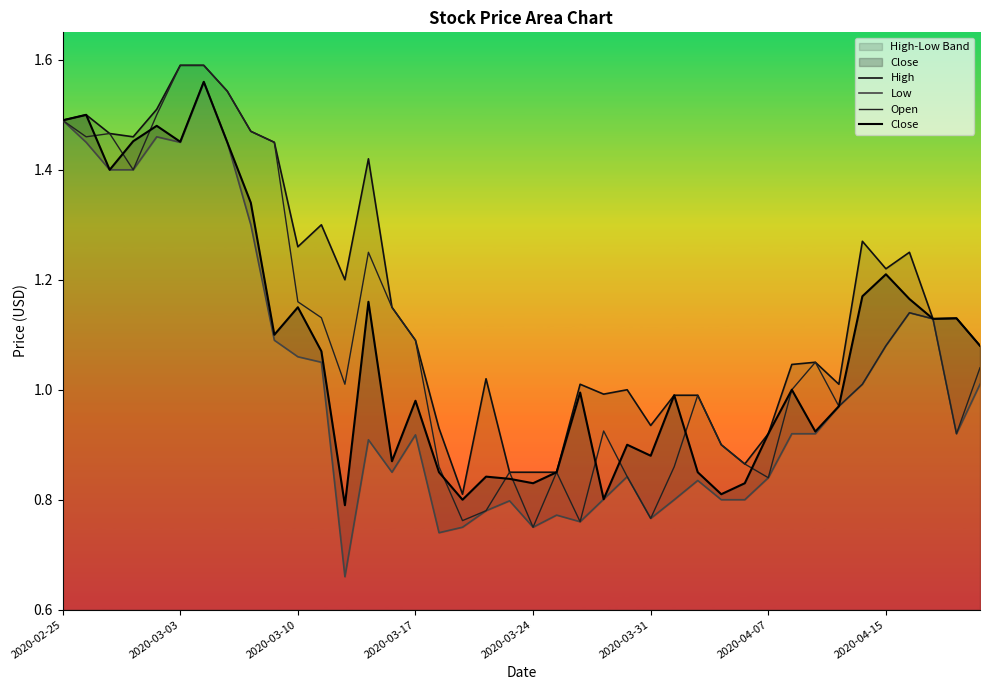

What is the difference between the maximum and minimum values in the Close series?

0.8